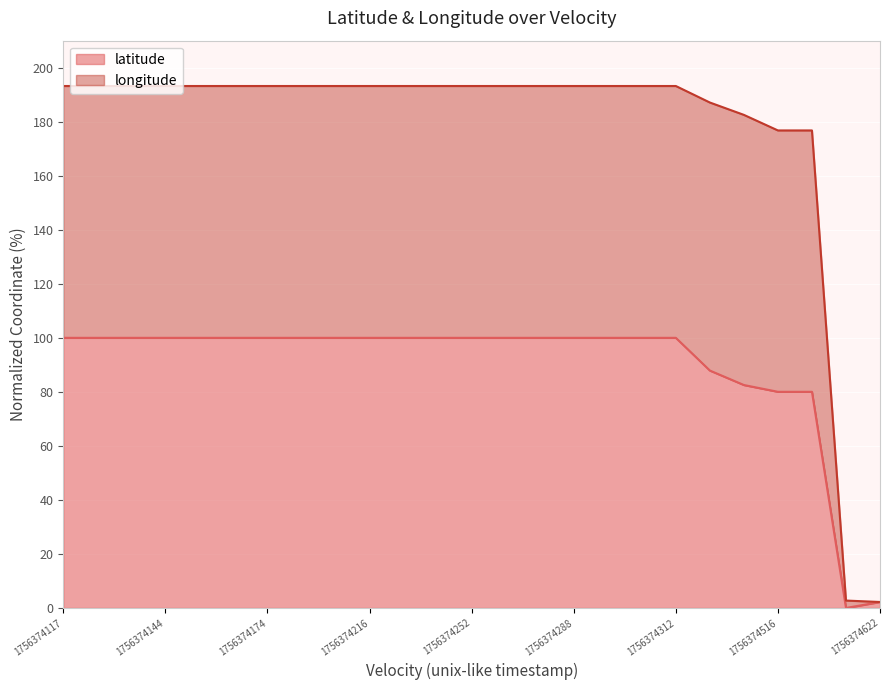

At how many categories does at least one series exceed 43?

23